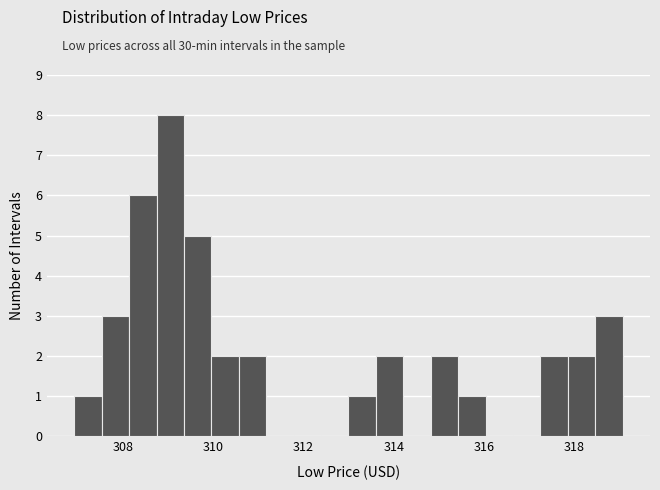

Around what value on the x-axis is the tallest bar? Give the approximate position of its centre, as read against the axis.

309.0